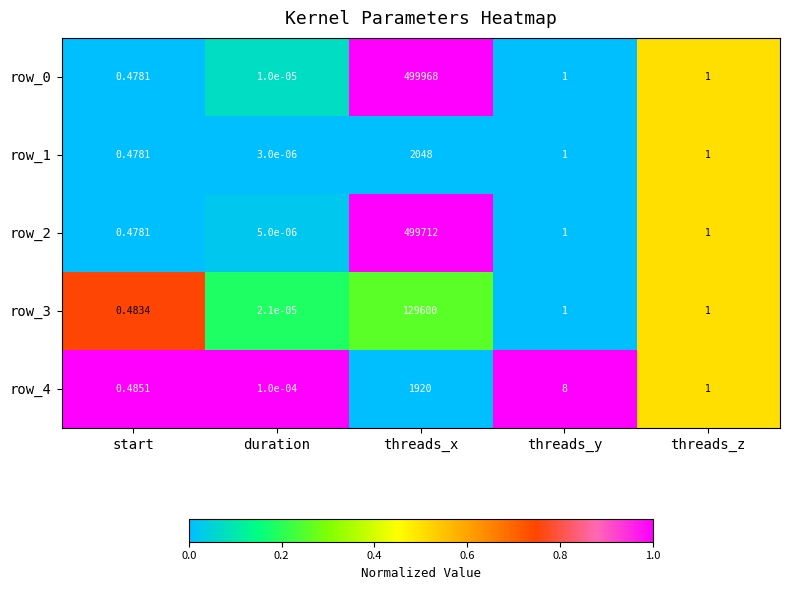

What is the maximum value for row_1?

2048.0